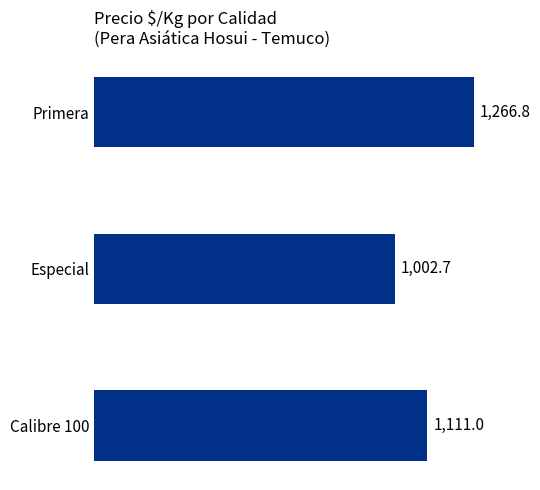

What is the maximum value shown in the chart?

1266.8